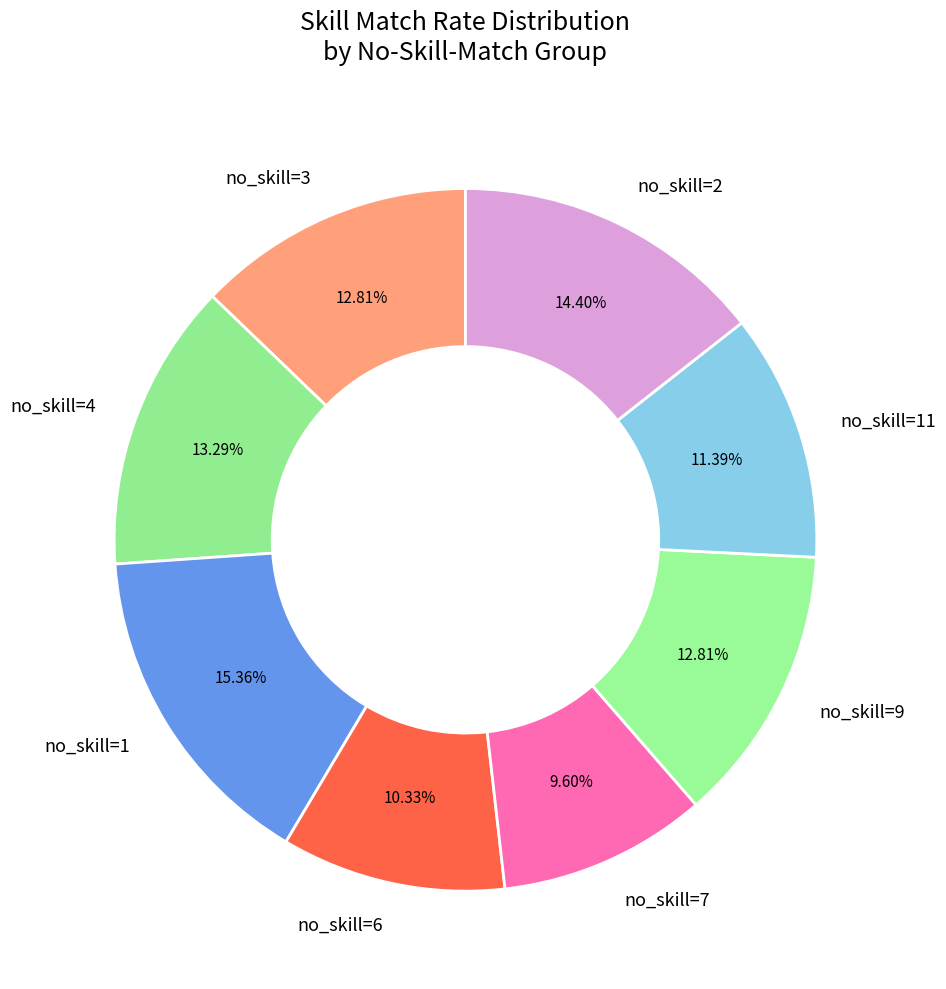

Does any single category account for the majority?

No